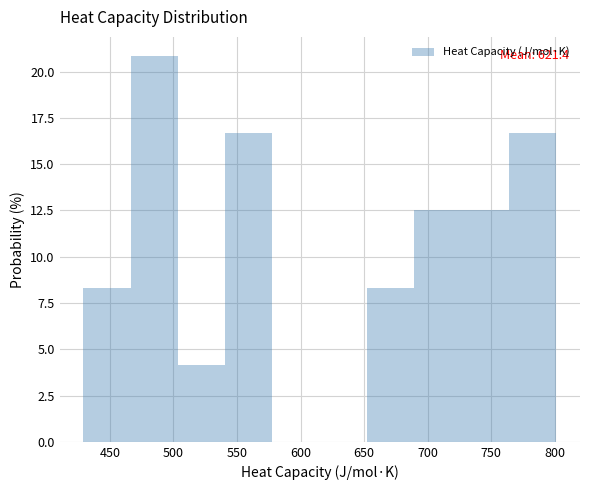

Which range on the x-axis has the tallest bar?

465 to 505